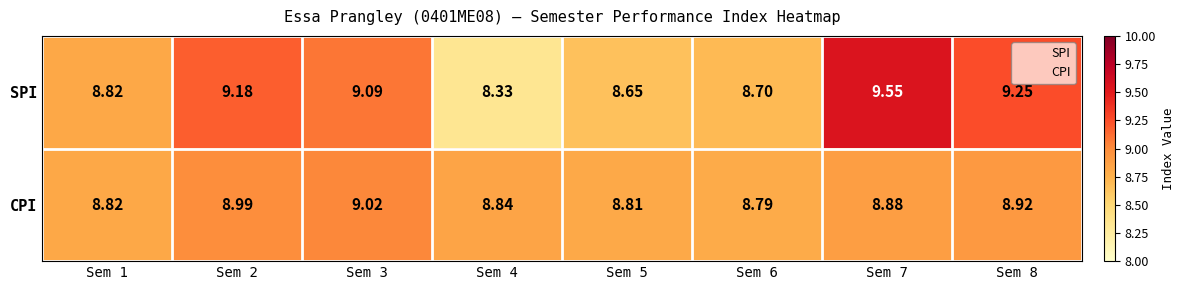

Which series has the largest total across all categories?

SPI